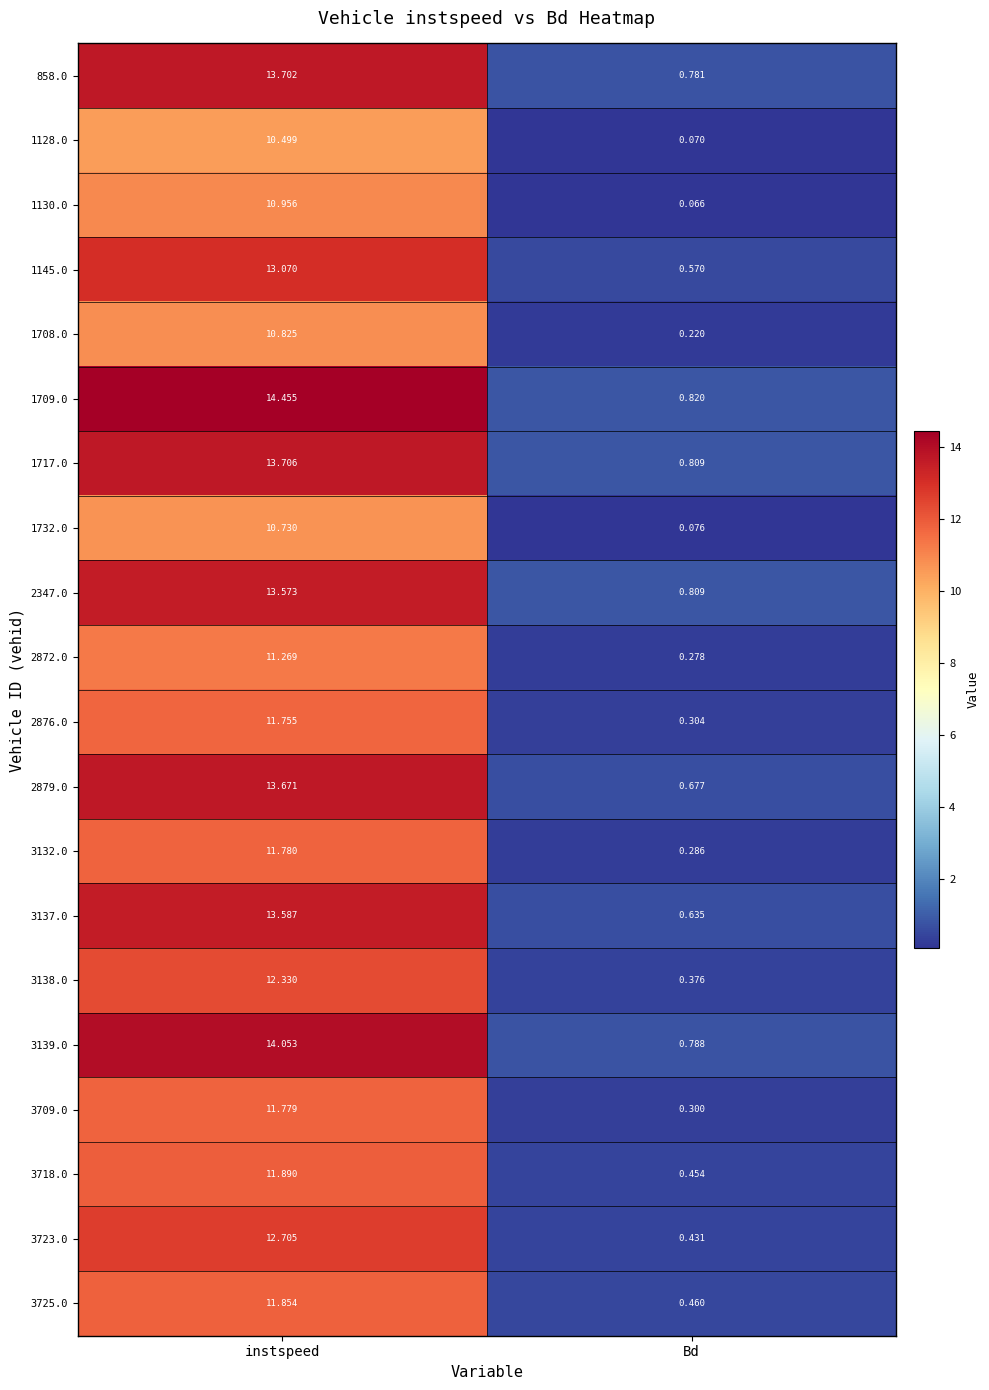

At instspeed, list the series in order from smallest to largest.

1128.0, 1732.0, 1708.0, 1130.0, 2872.0, 2876.0, 3709.0, 3132.0, 3725.0, 3718.0, 3138.0, 3723.0, 1145.0, 2347.0, 3137.0, 2879.0, 858.0, 1717.0, 3139.0, 1709.0